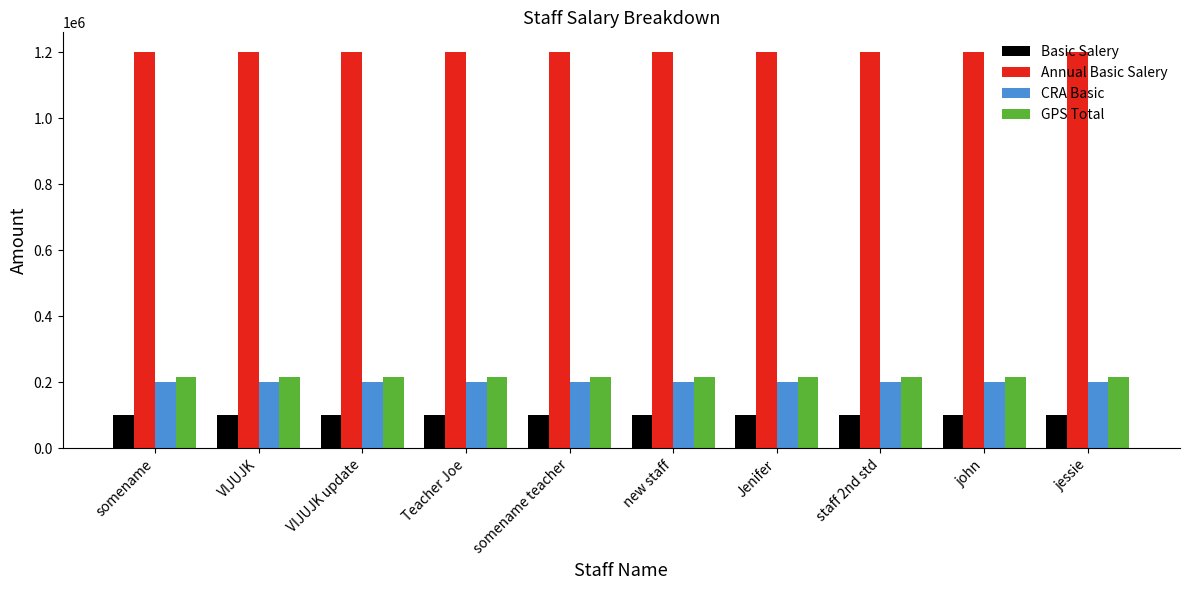

Is the value of Basic Salery at john greater than the value of GPS Total at Teacher Joe?

No